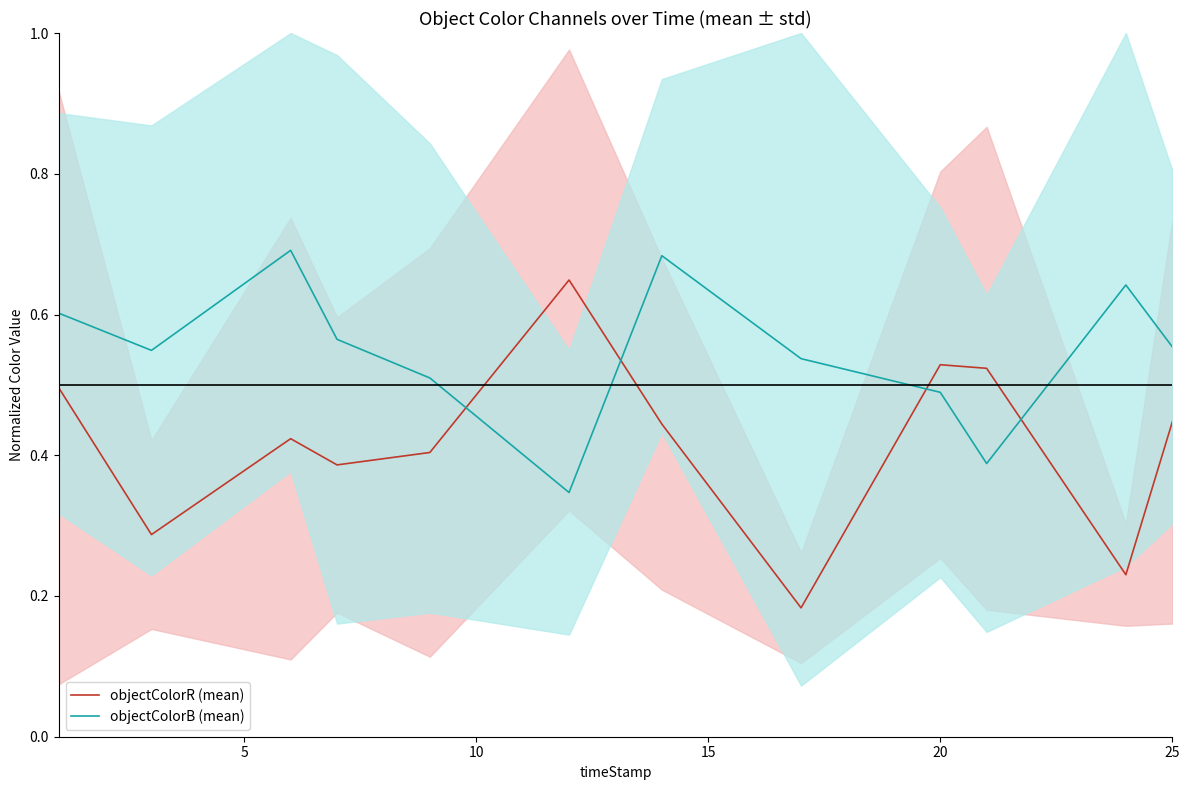

True or false: objectColorB (mean) has a value of 0.2 at 9.

False